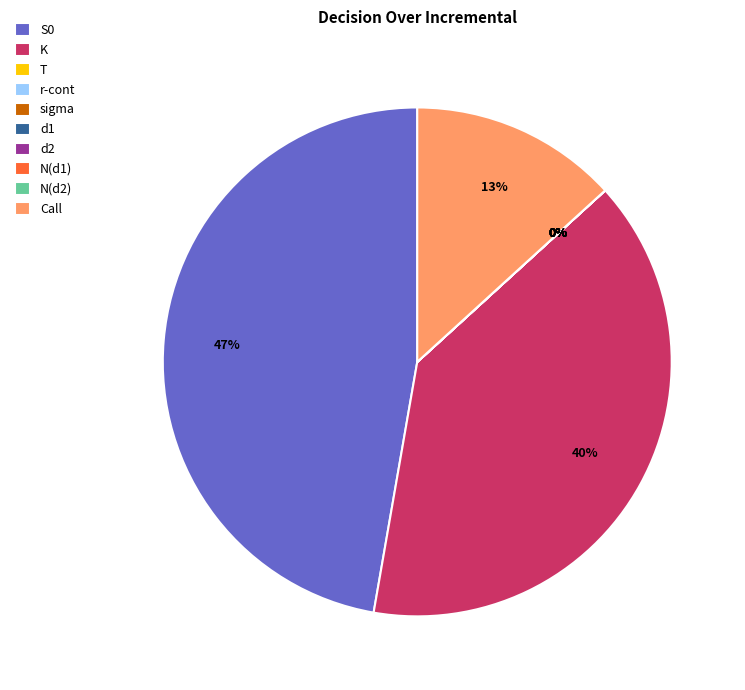

What is the largest slice in the pie chart?

S0